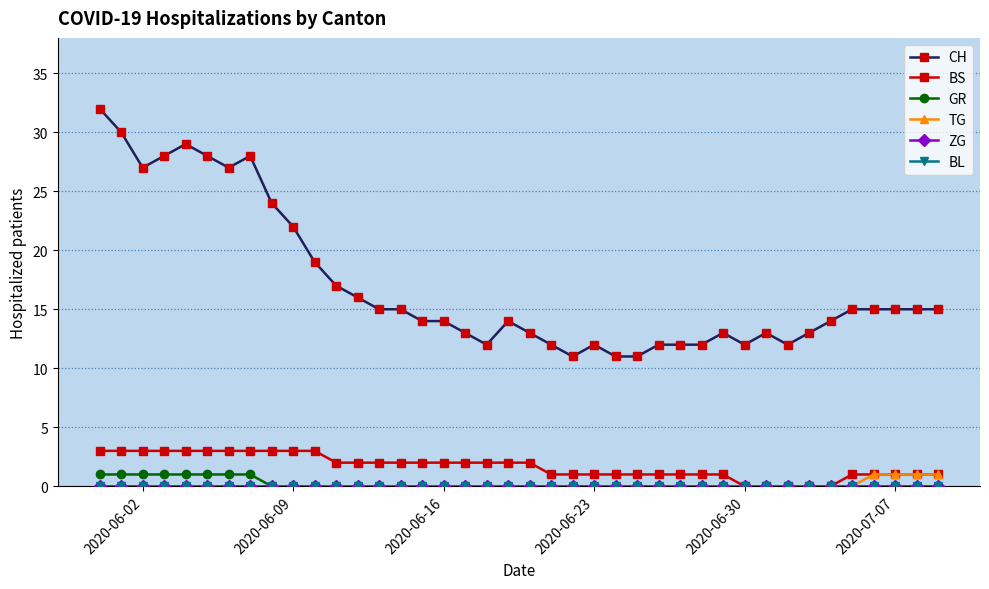

What is the highest value of the GR series?

1